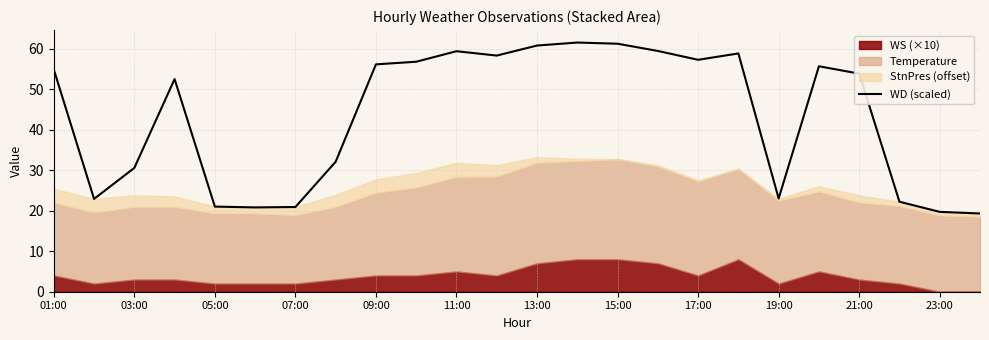

The WD (scaled) series shows 20.9 at 07:00. True or false?

True